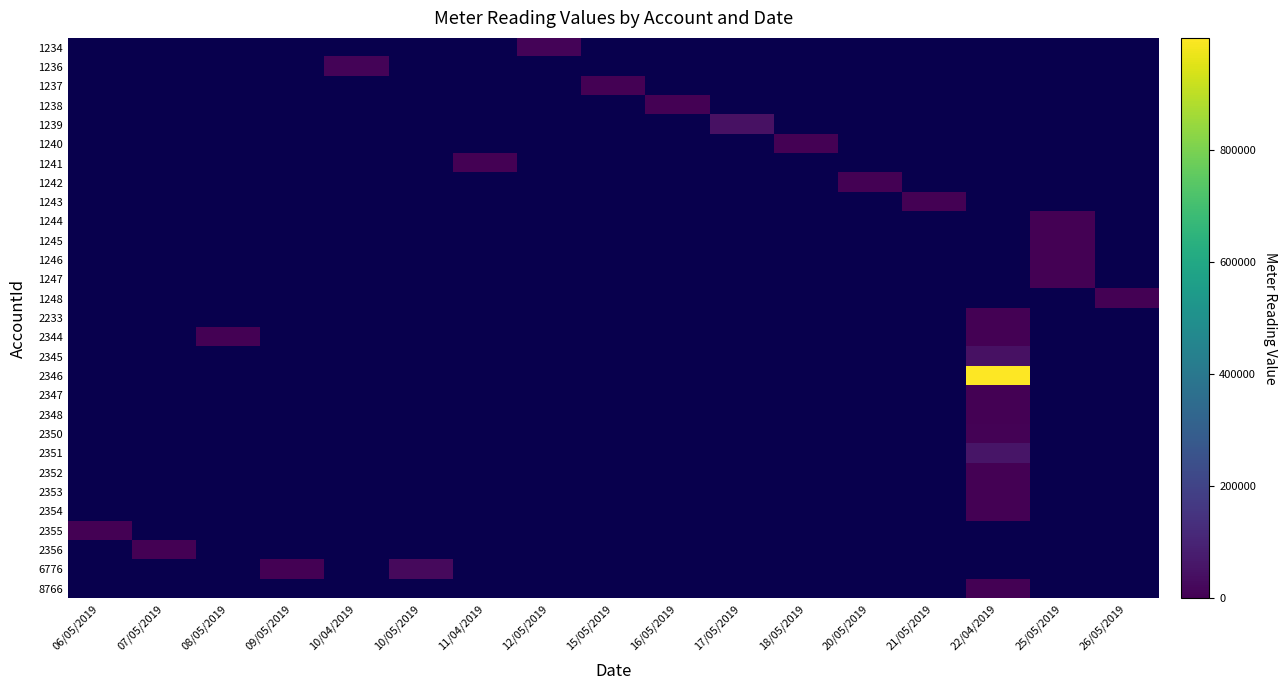

Is the value of 1247 at 12/05/2019 greater than the value of 2352 at 12/05/2019?

No